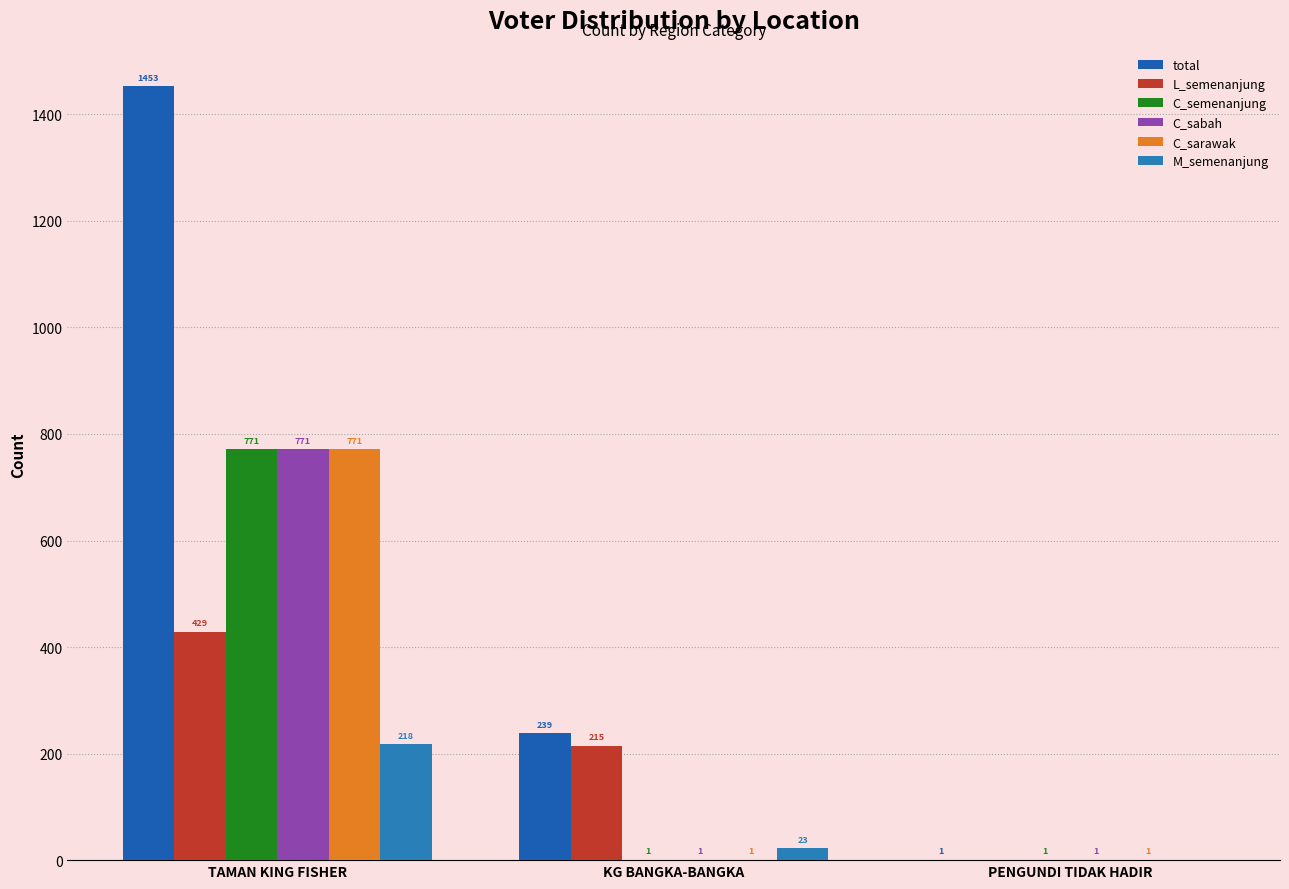

Are the bars grouped side by side (vs. stacked)?

Yes